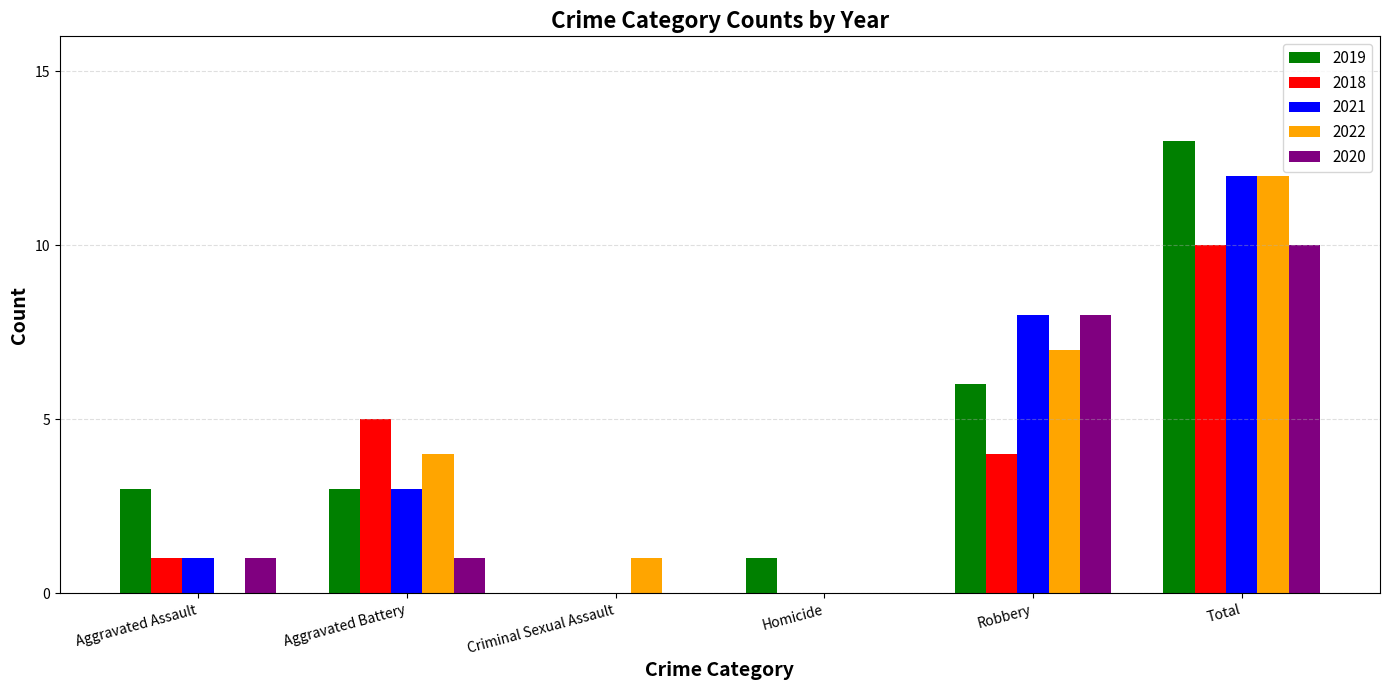

Which series has the widest spread of values?

2019